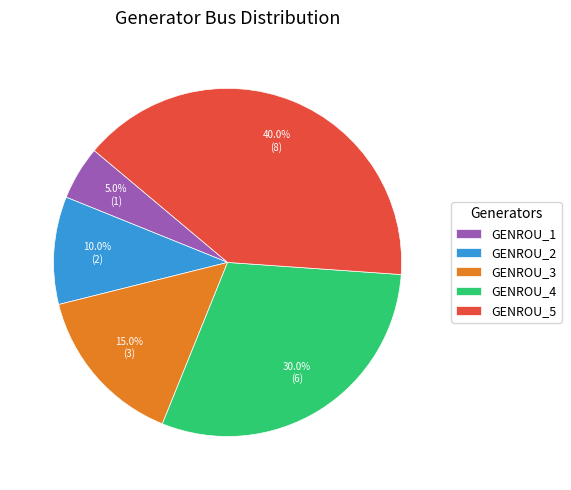

Which category has the smallest portion of the pie?

GENROU_1